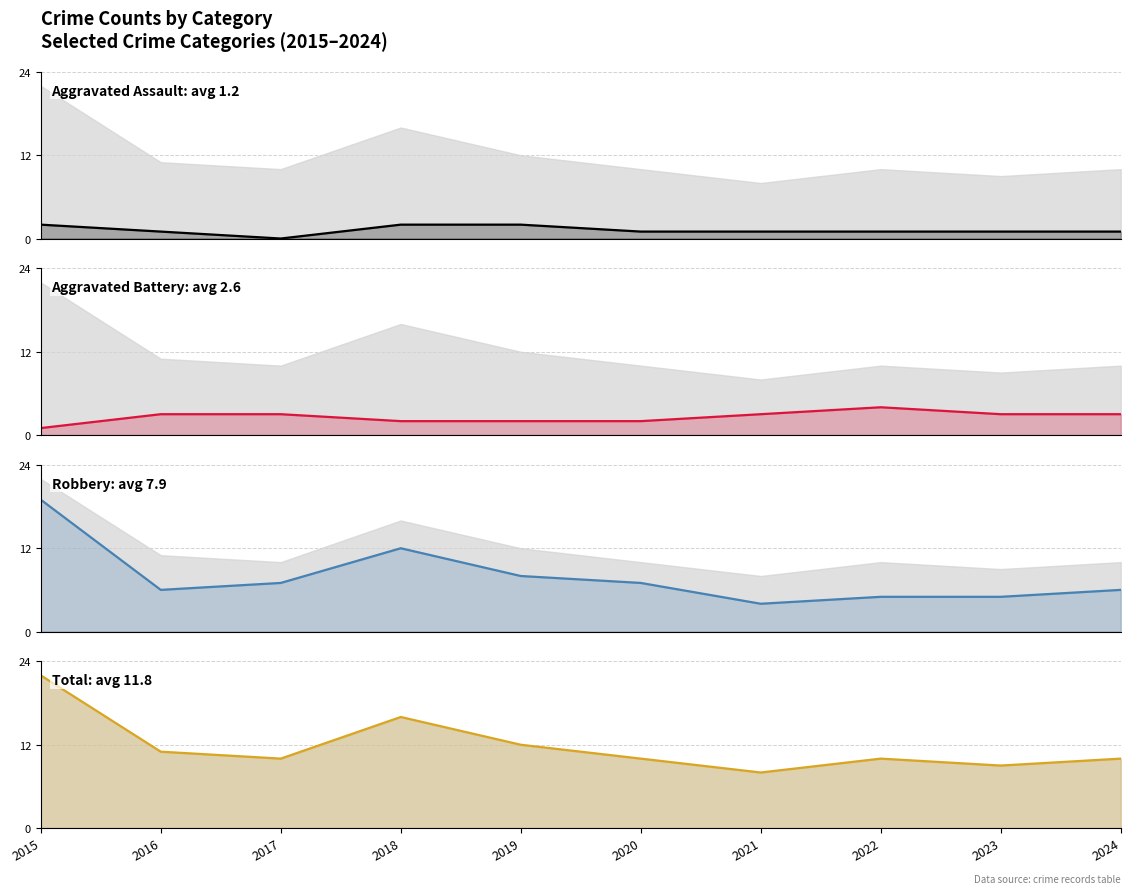

True or false: Total and Aggravated Assault cross at least once.

False